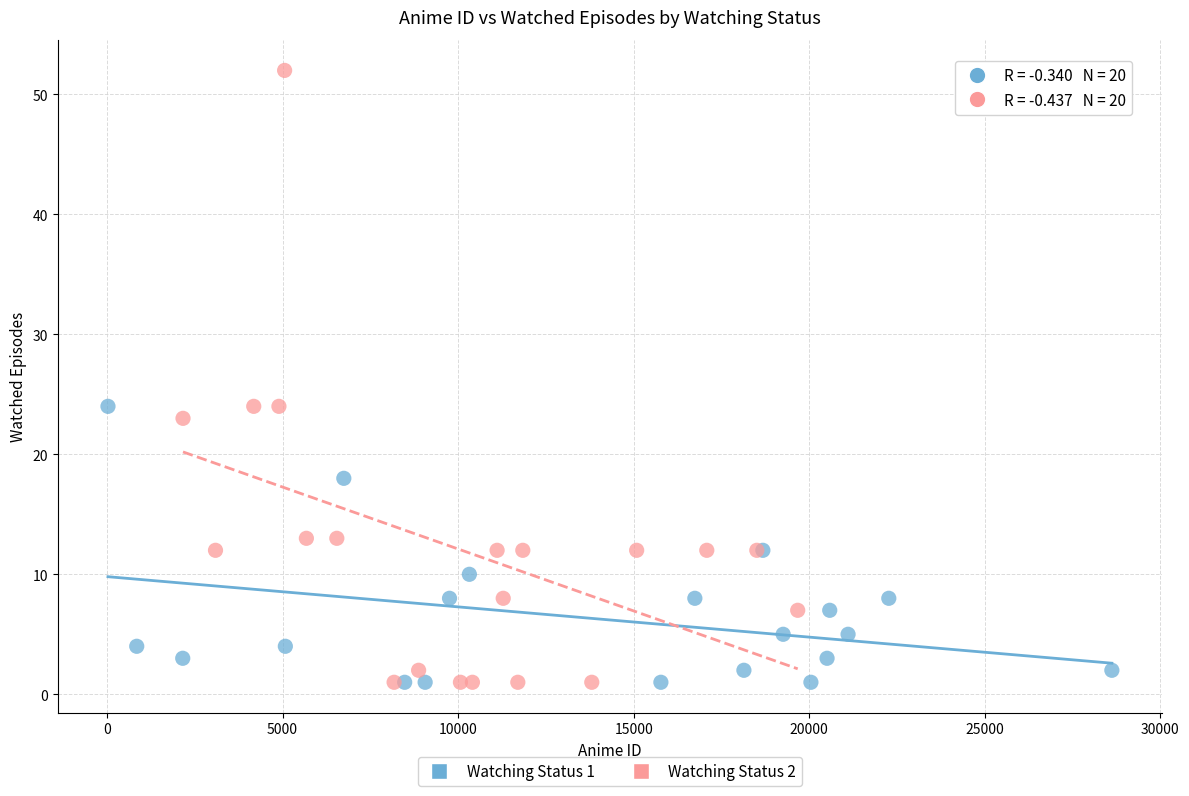

Which series has the largest Y range (max minus min)?

Watching Status 2